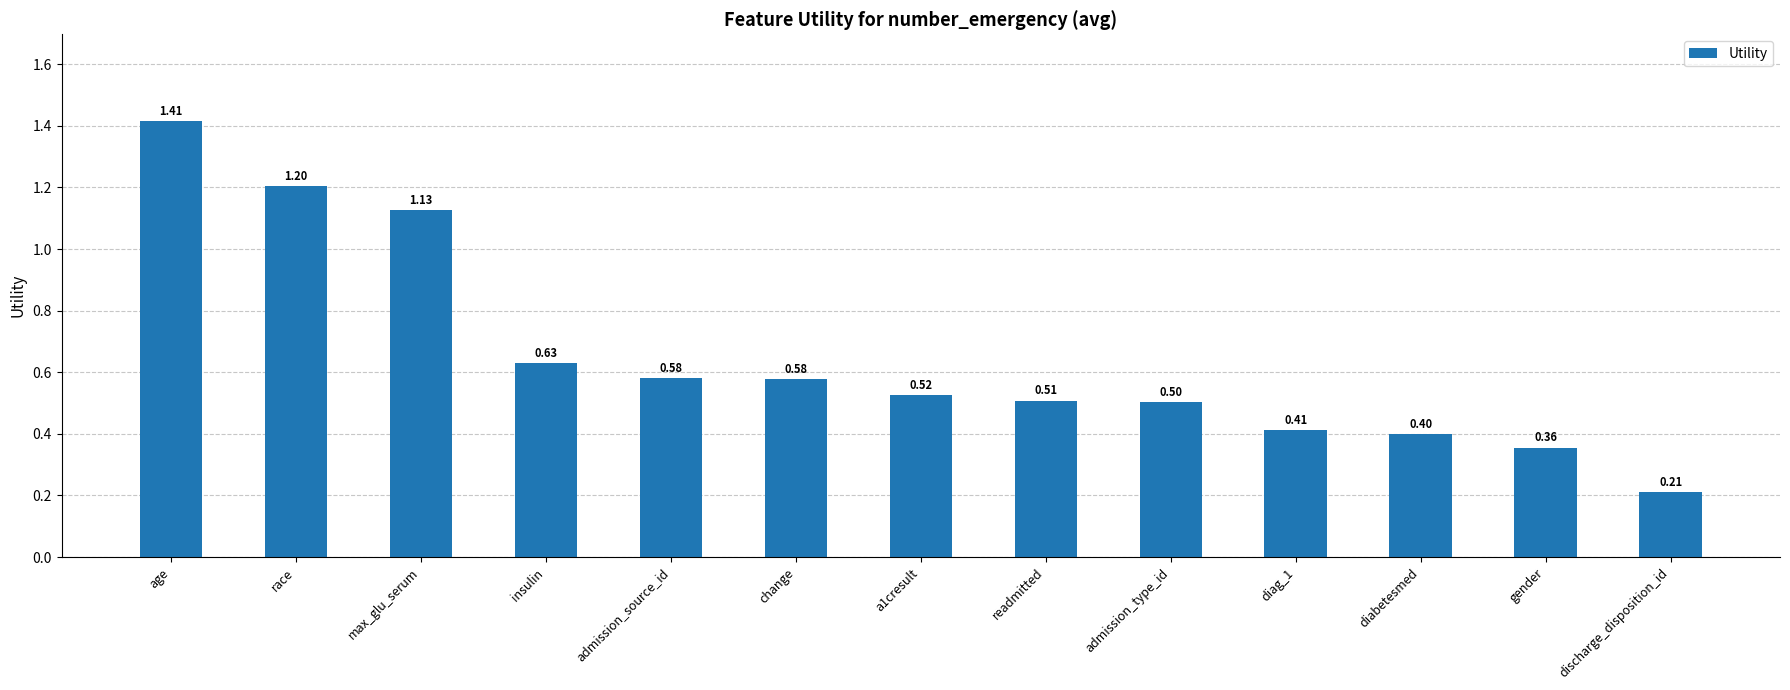

The chart shows a value of 0.2 at change. True or false?

False